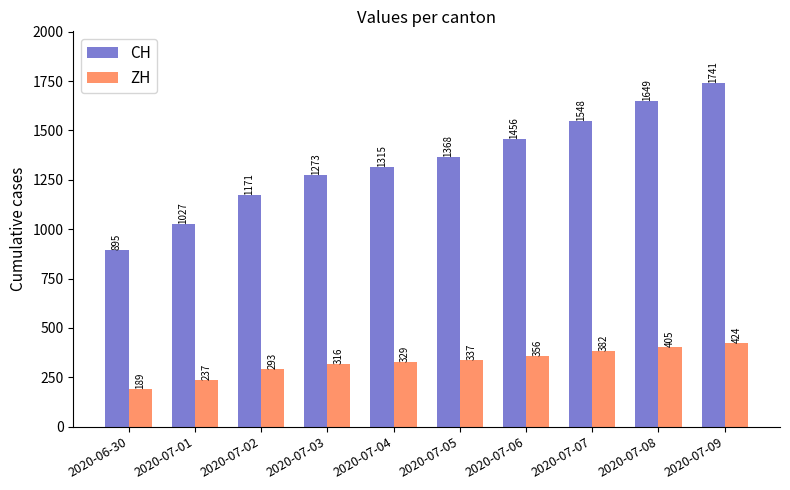

What position from the left is 2020-06-30?

1